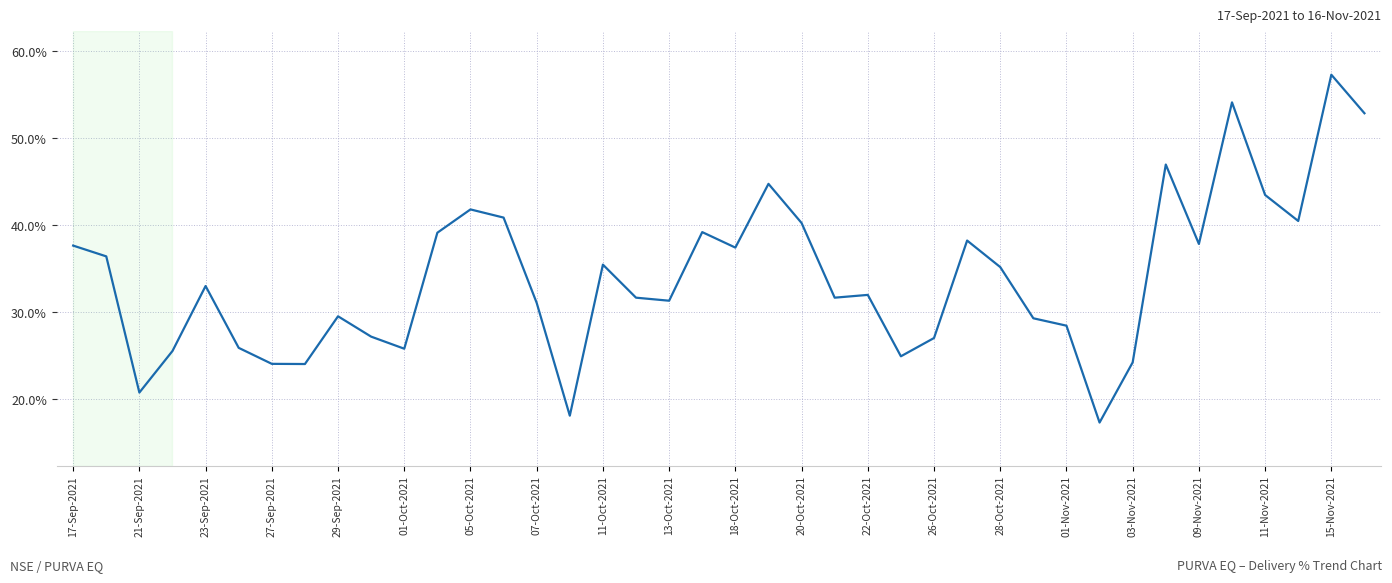

What is the maximum value shown in the chart?

57.3